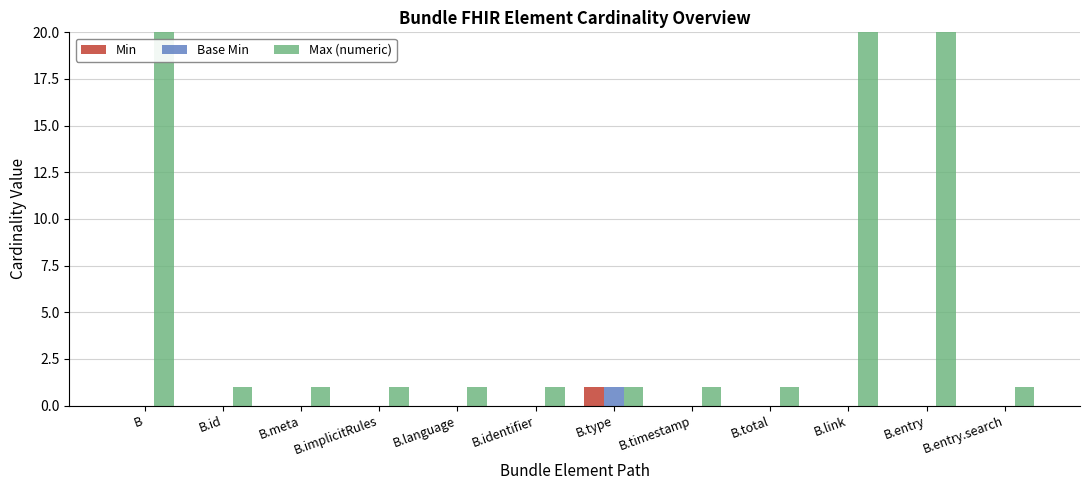

Which category has the lowest value across all series?

B